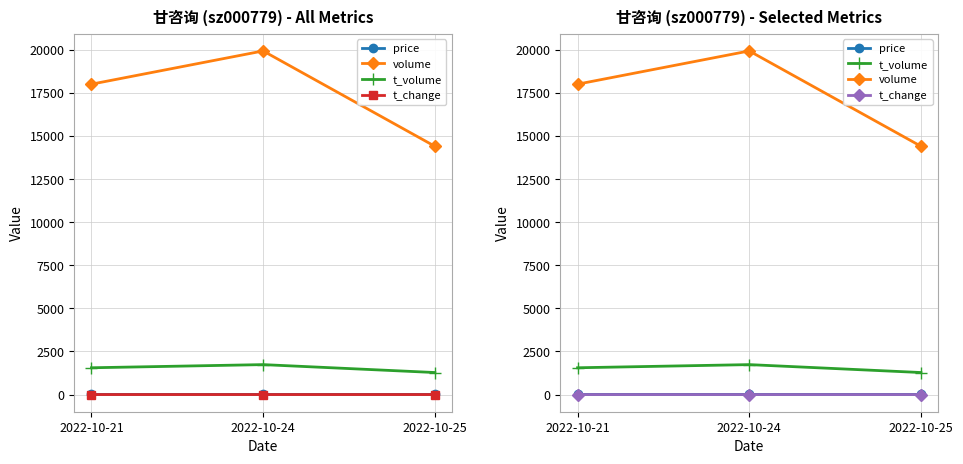

What is the sum of all price values?

26.1